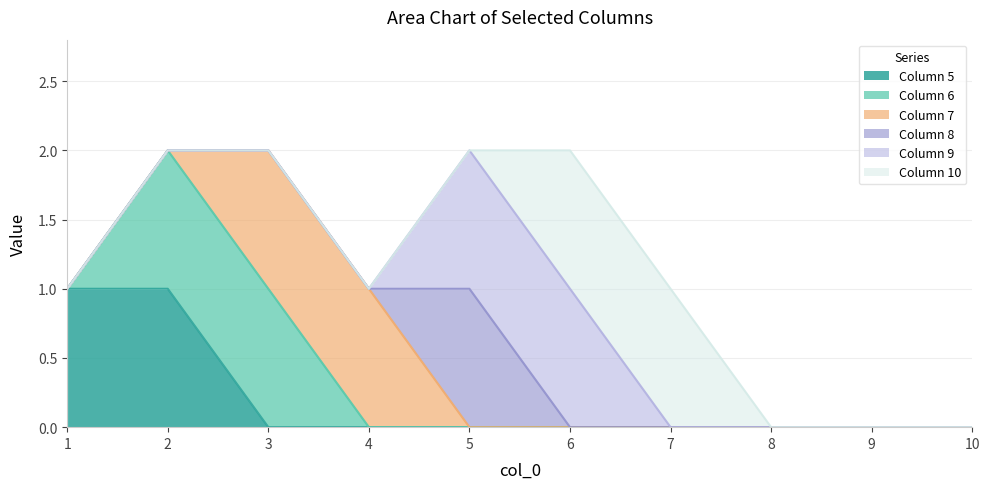

True or false: 8 and 6 intersect in this chart.

False